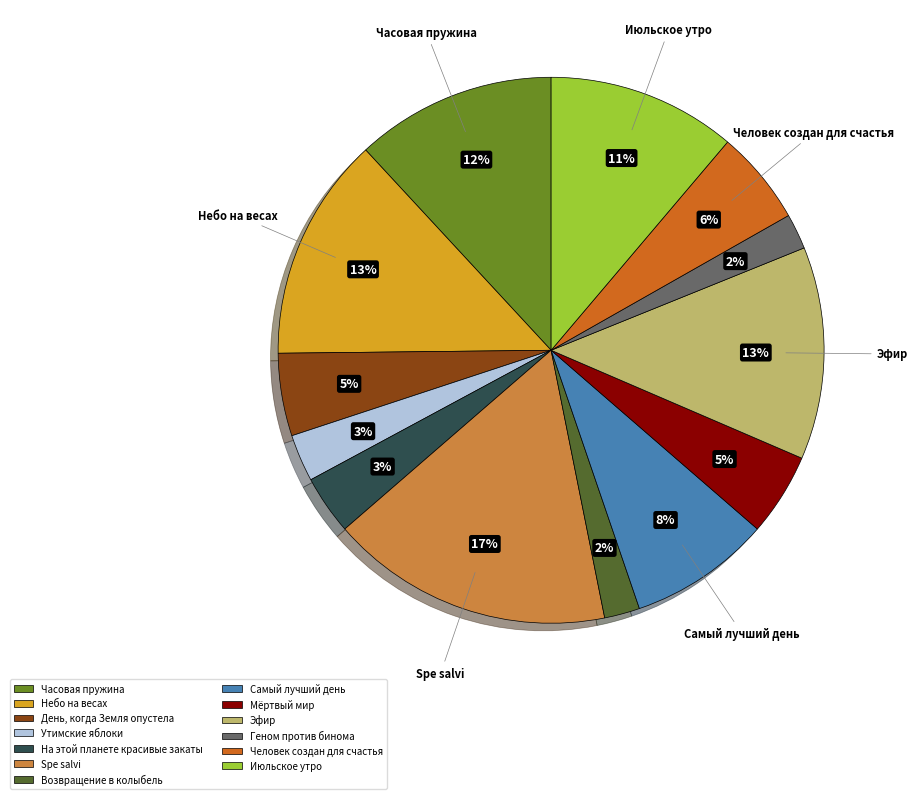

Does any single category account for the majority?

No